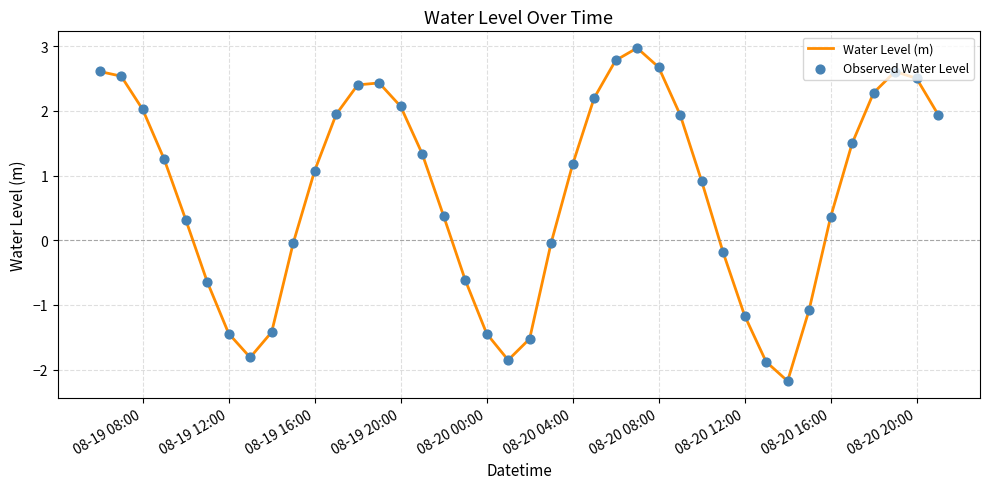

What is the maximum value shown in the chart?

3.0